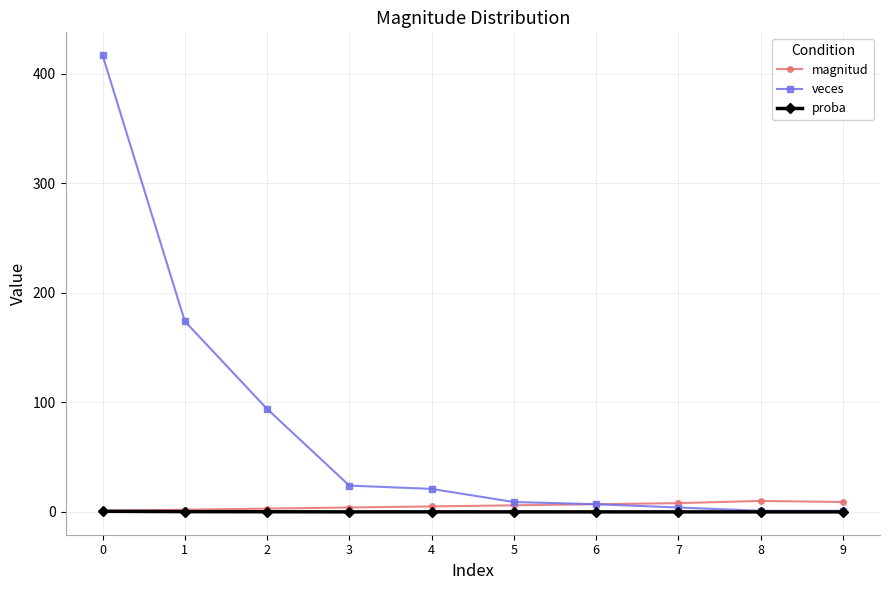

List the series in order of their peak value, highest first.

veces, magnitud, proba